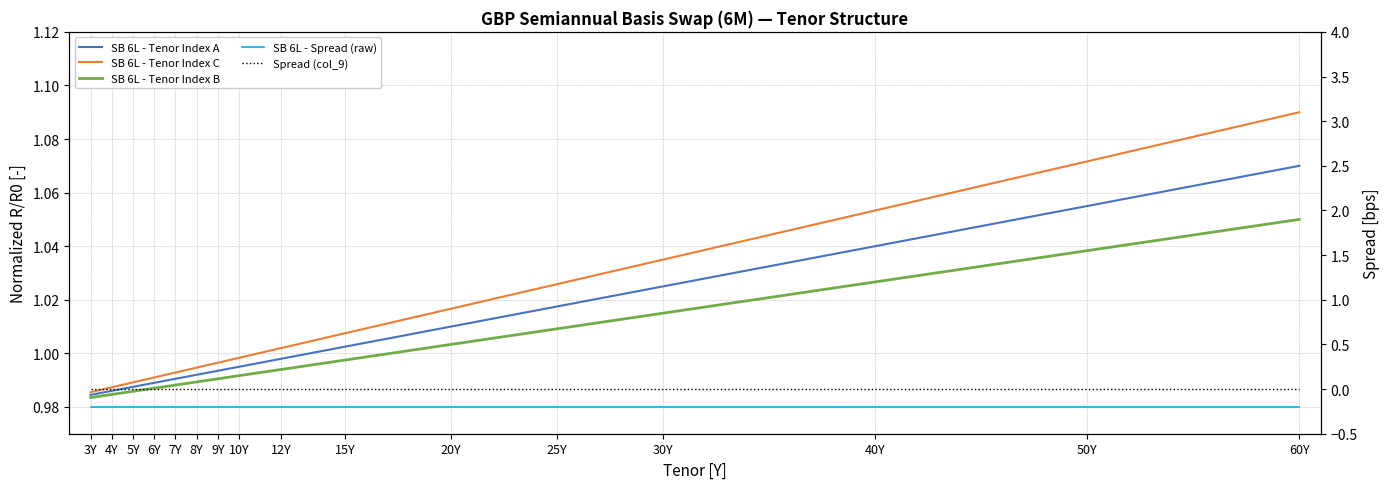

True or false: SB 6L - Tenor Index C and SB 6L - Tenor Index B intersect in this chart.

False